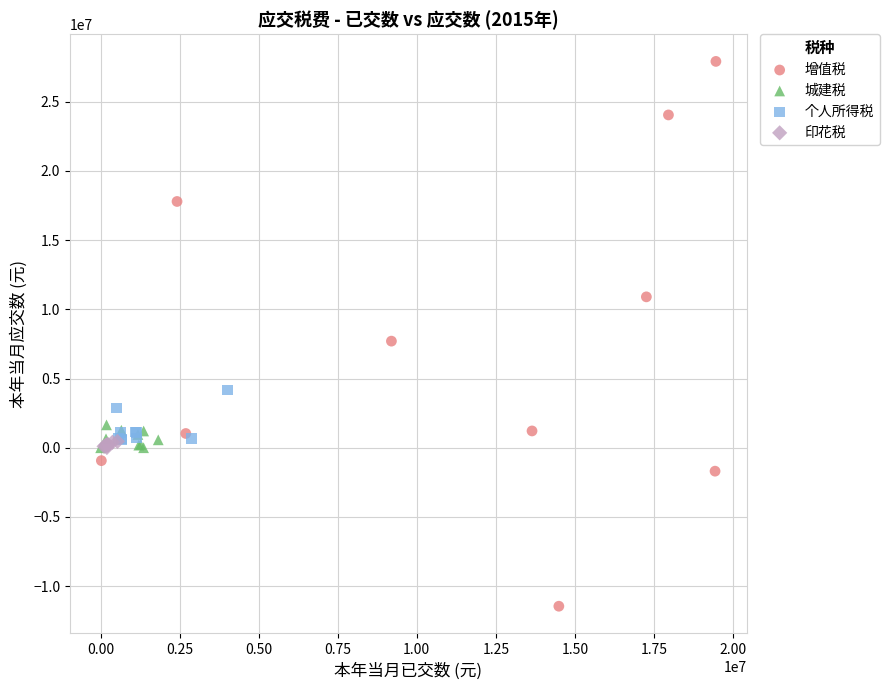

Which series contains the lowest Y value?

增值税